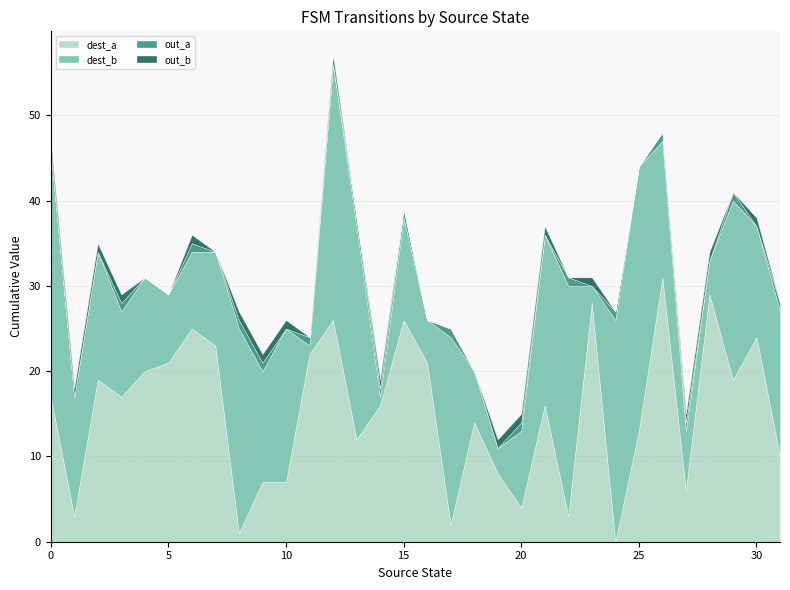

True or false: out_b and out_a intersect in this chart.

True